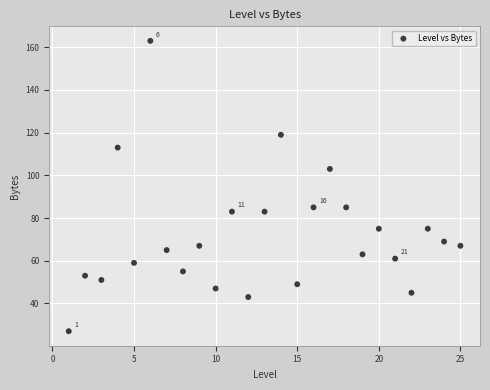

What is the range of Y values (max minus min)?

136